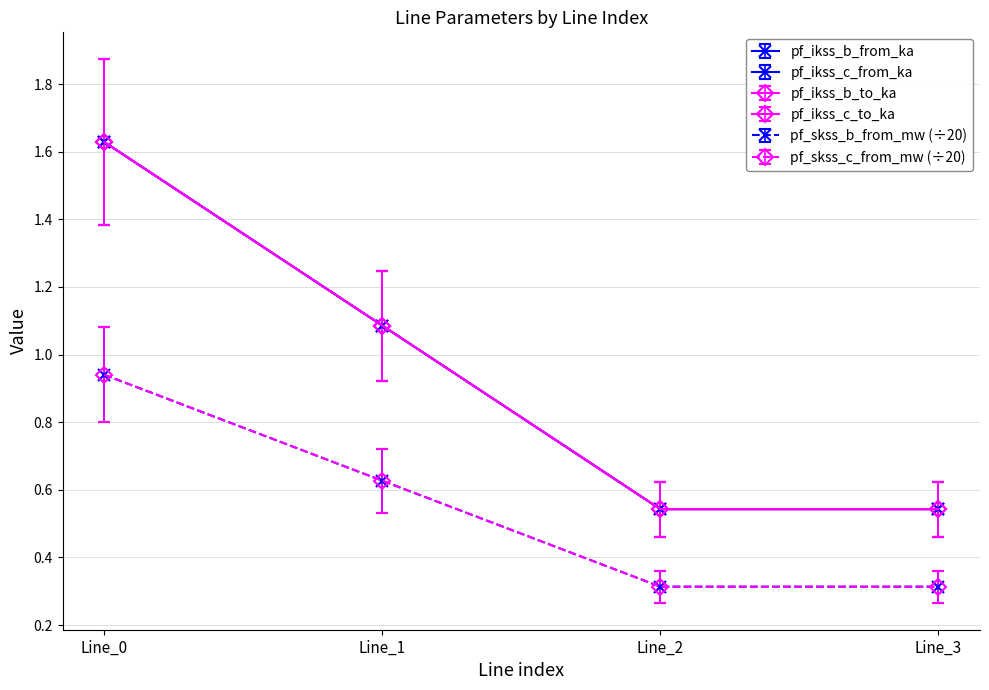

At which category does the chart reach its peak across all series?

Line_0